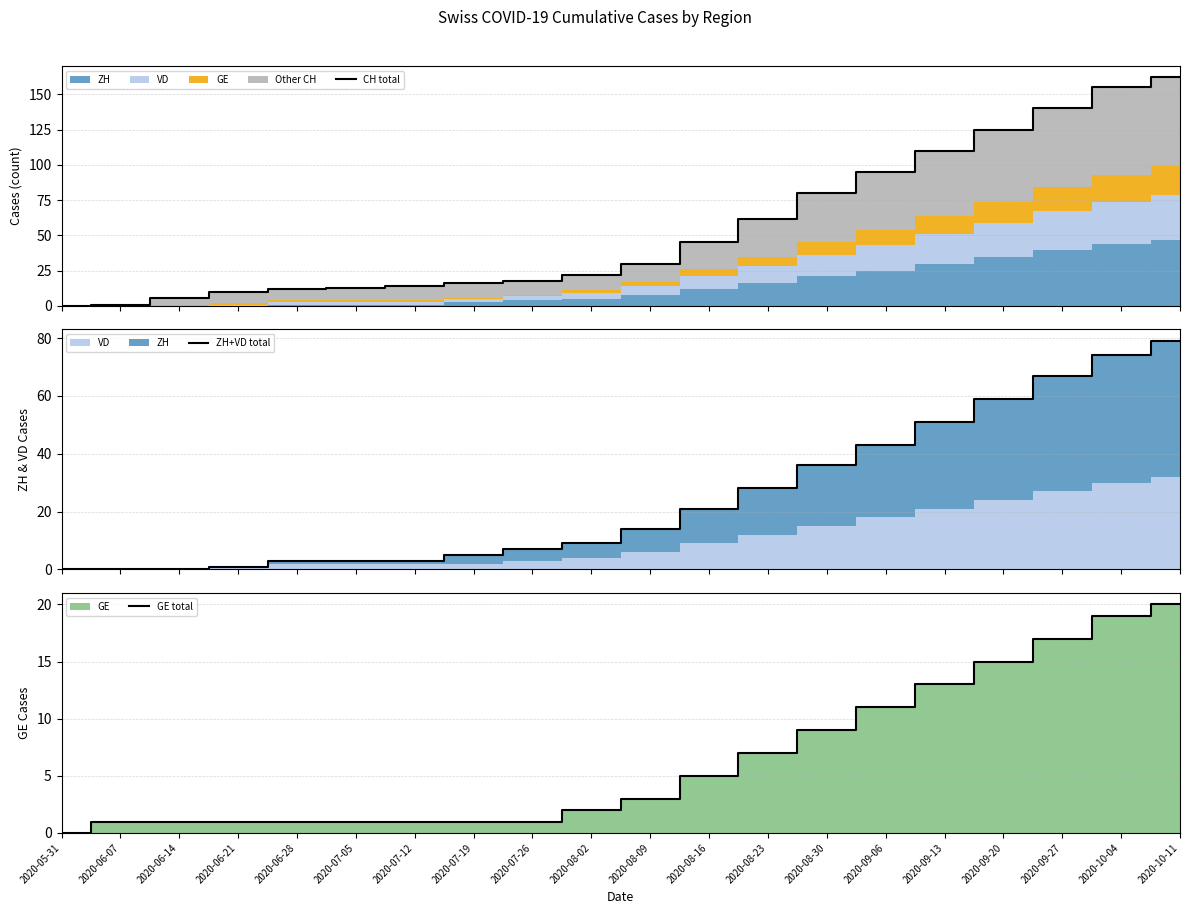

Which series has the largest range (max minus min)?

CH total